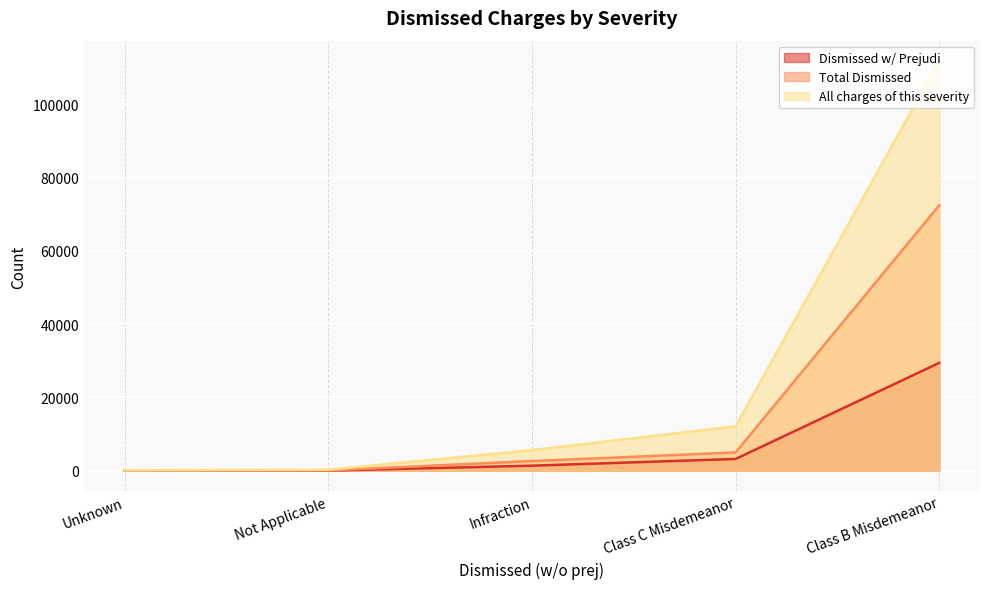

What are all the series names shown in the legend?

Dismissed w/ Prejudi, Total Dismissed, All charges of this severity